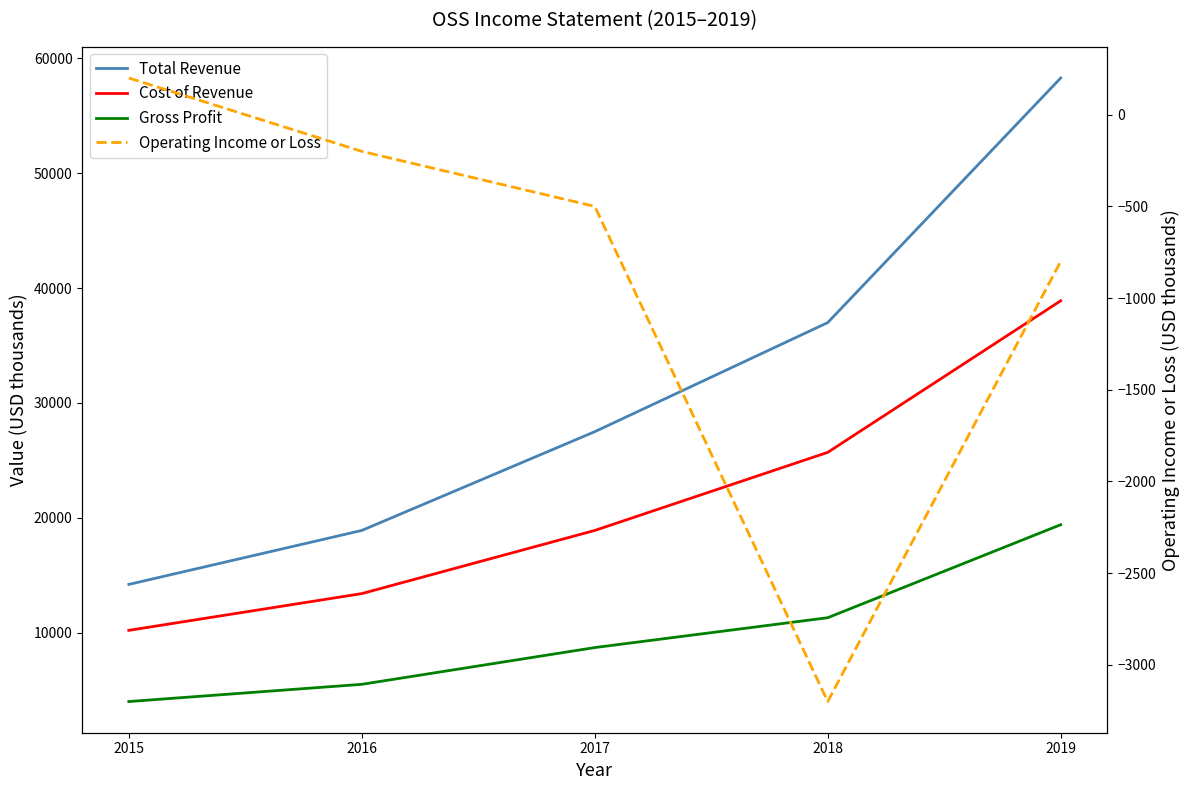

At which category does Operating Income or Loss reach its first local valley?

2018